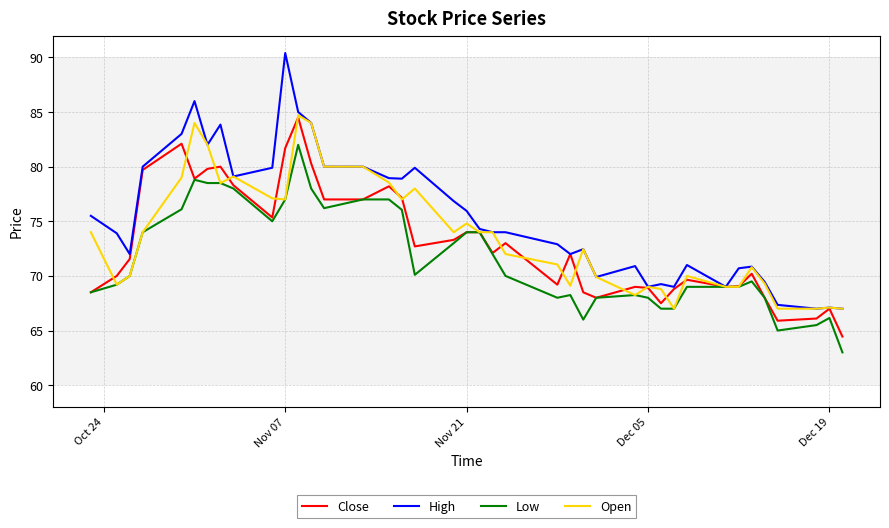

What is the smallest value displayed?

63.0